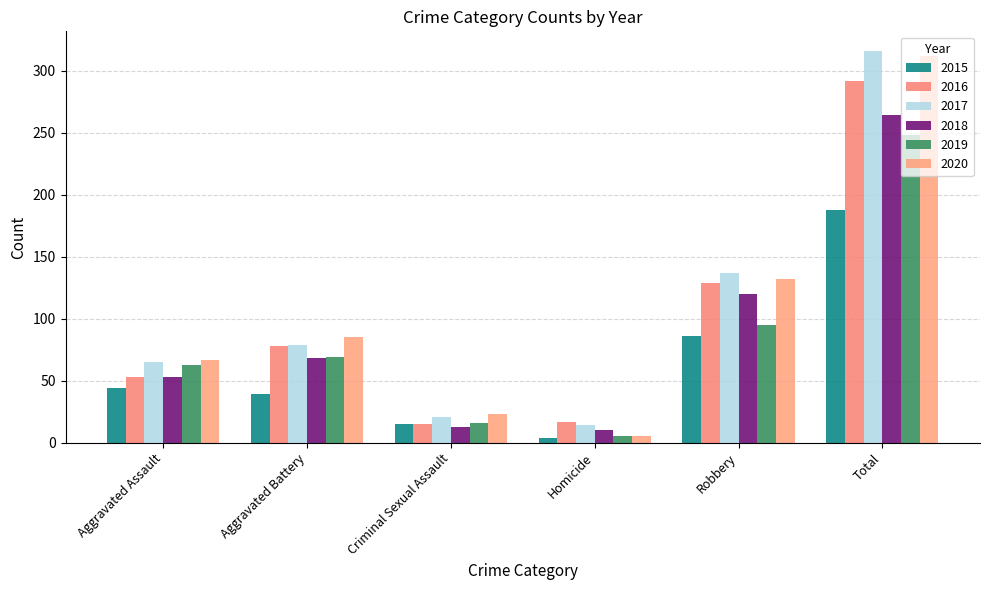

Where does the 2020 series first go above 85?

Robbery